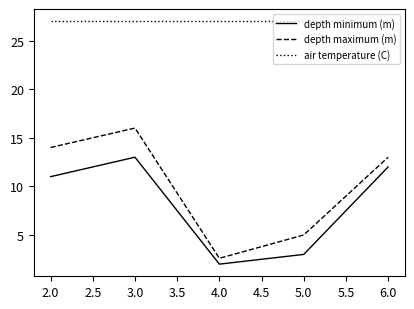

True or false: depth maximum (m) and depth minimum (m) cross at least once.

False